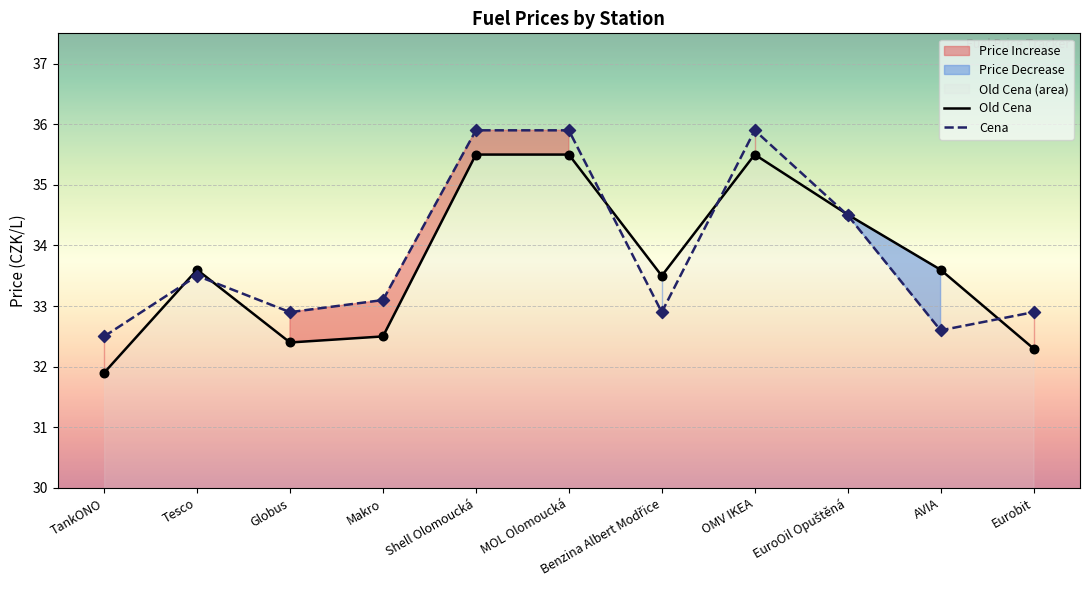

Which series has the largest Y range (max minus min)?

Old Cena